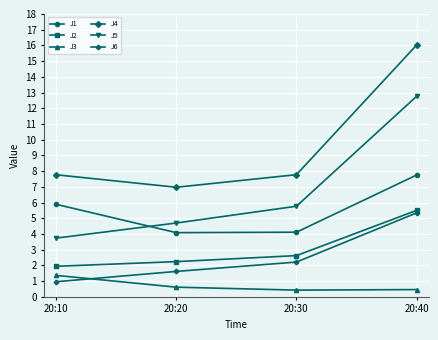

Where is J5 nearest to the value 8?

20:30